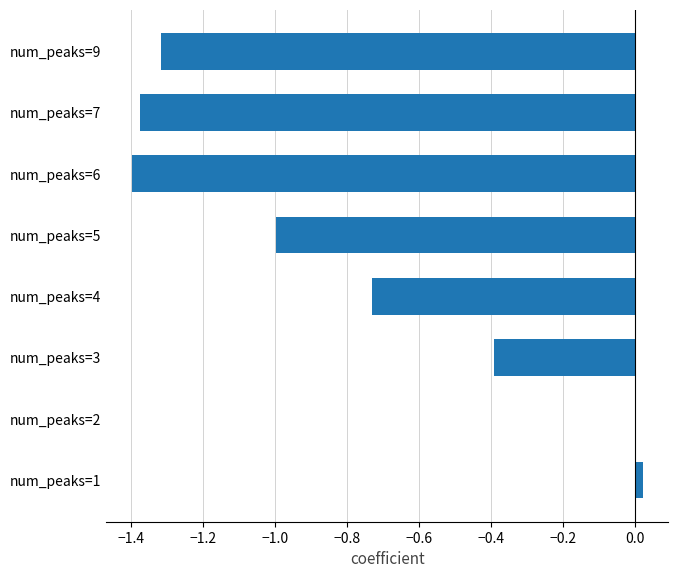

True or false: the data shows 0.0 at num_peaks=2.

True